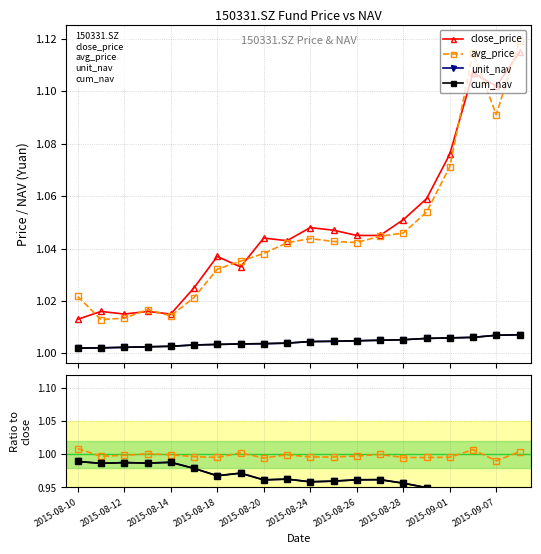

How many lines are shown in the chart?

4